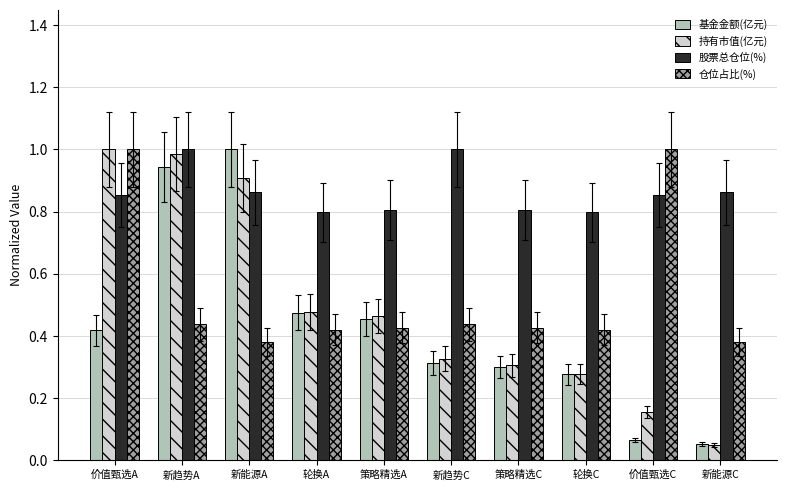

What is the greatest value displayed?

1.0